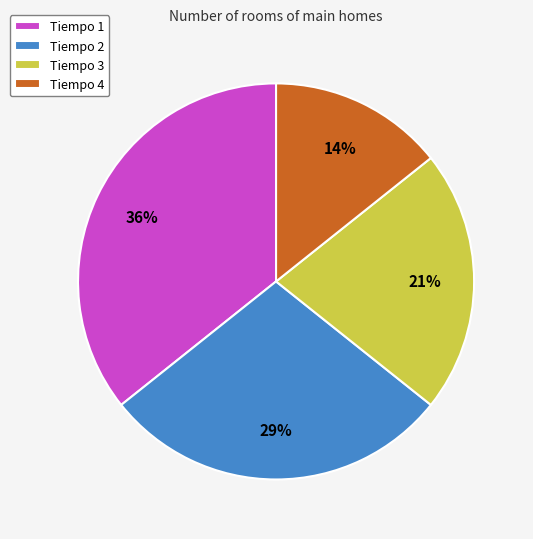

True or false: Tiempo 4 accounts for 14% of the total.

True